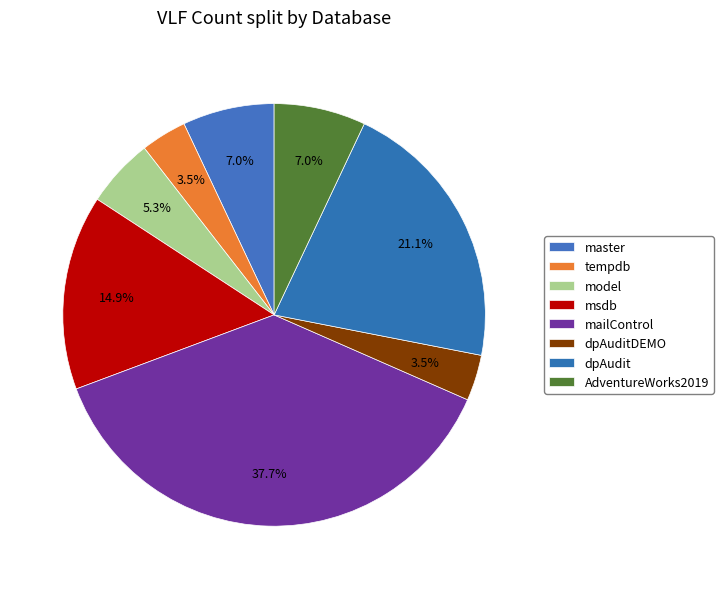

Does any single category account for the majority?

No